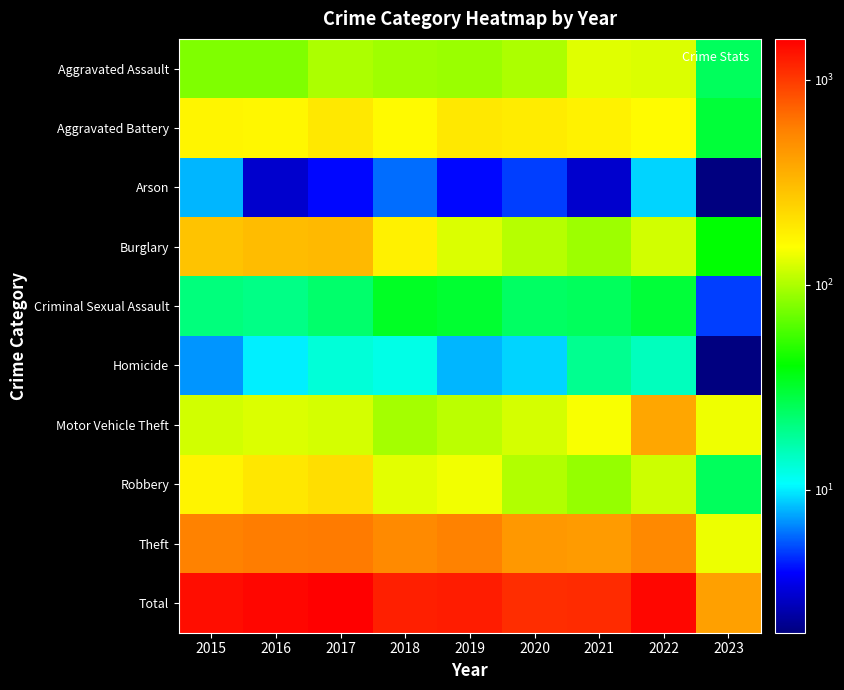

Which label corresponds to the smallest value in the chart?

2023